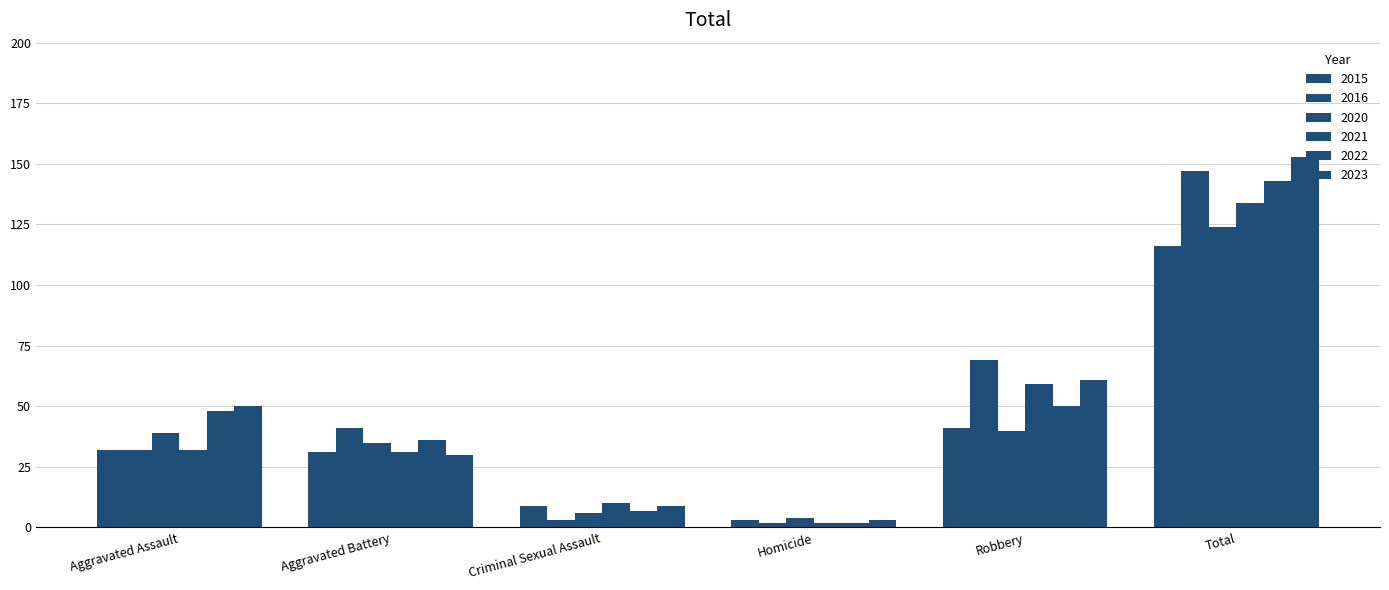

What is the maximum value shown in the chart?

153